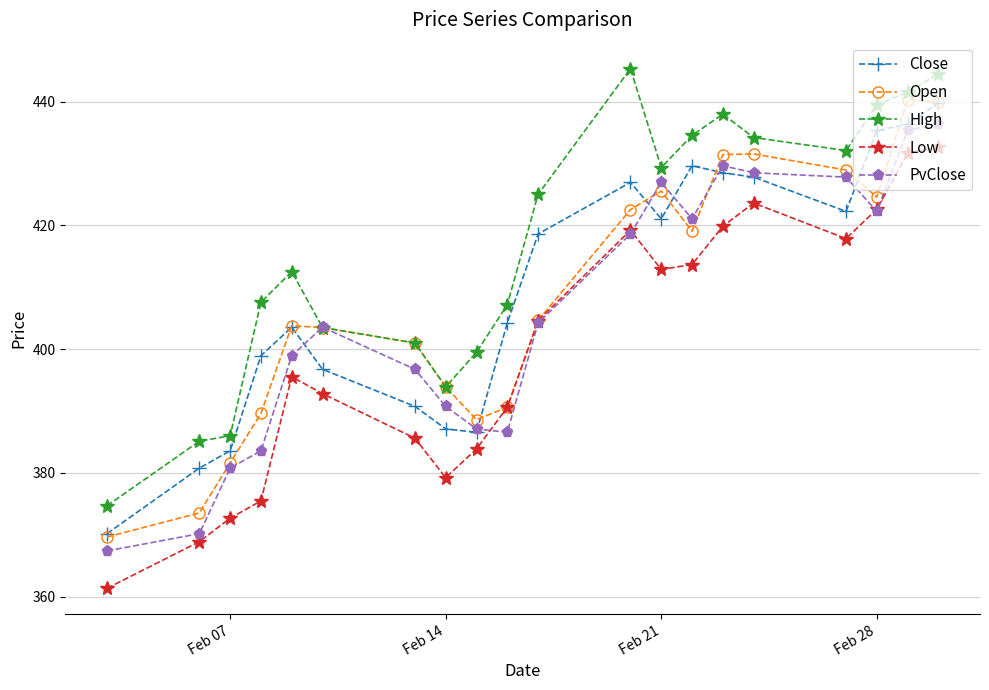

How many lines are shown in the chart?

5